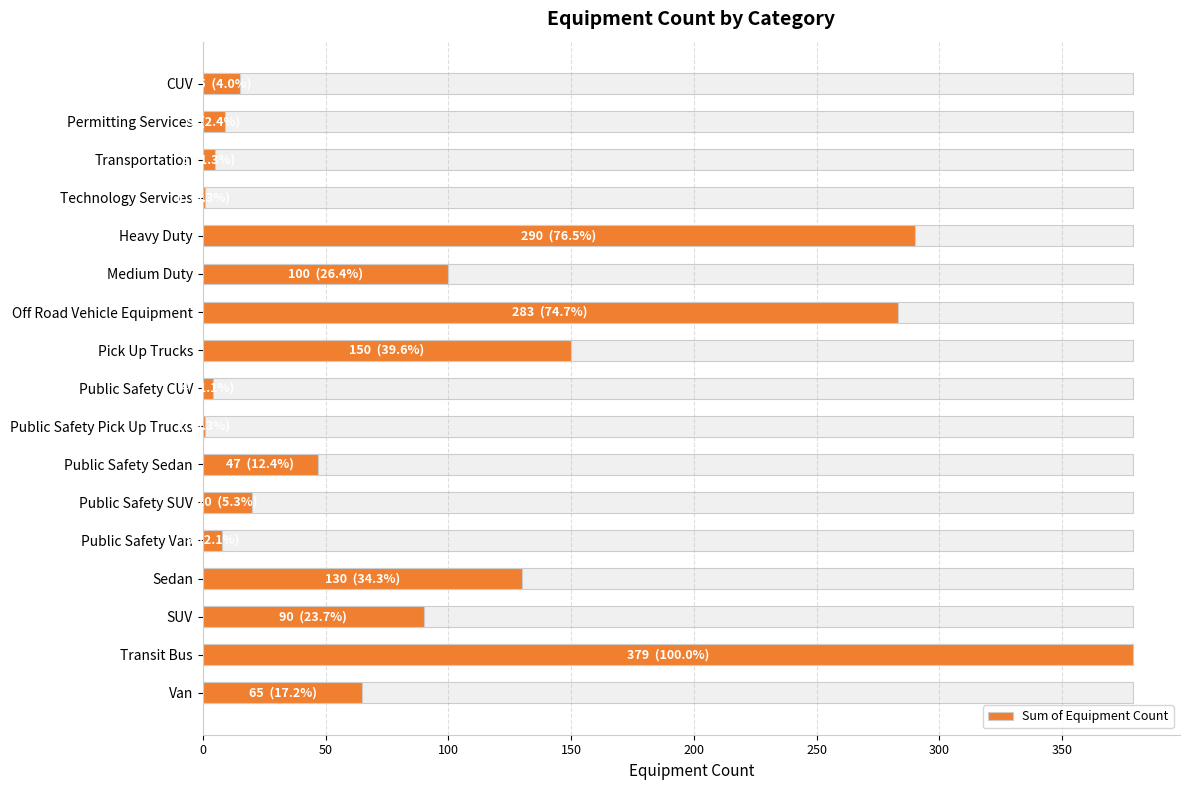

Reading left to right, extract all data points from this chart.

15	9	5	1	290	100	283	150	4	1	47	20	8	130	90	379	65